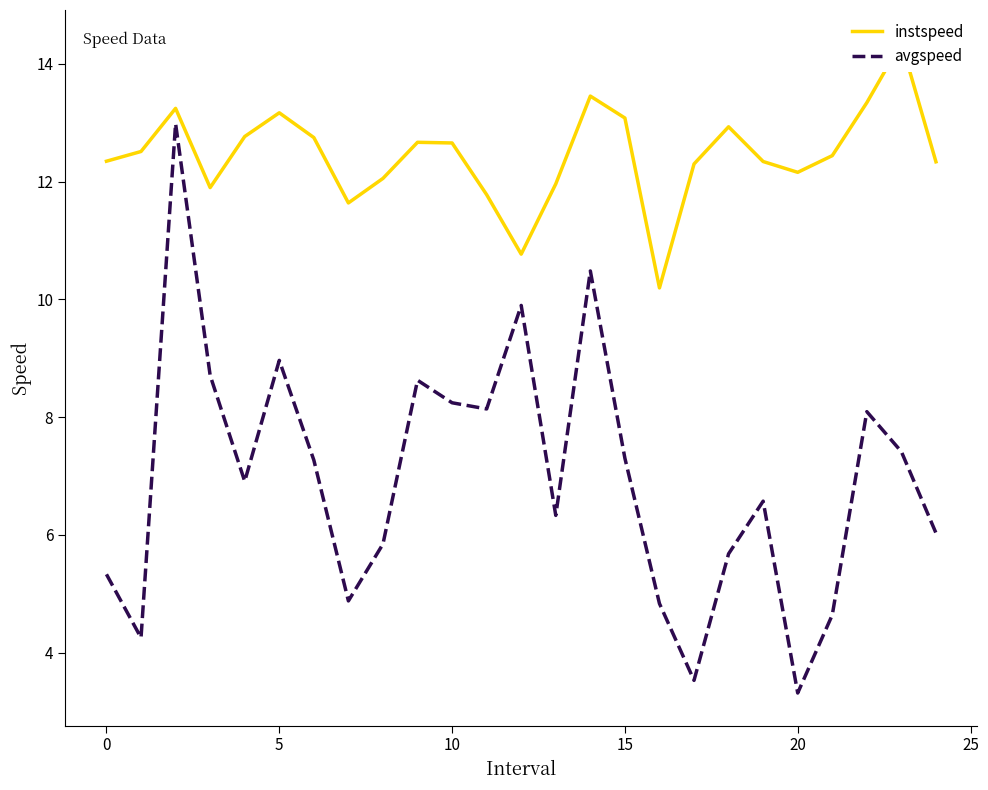

What is the maximum value for avgspeed?

13.0